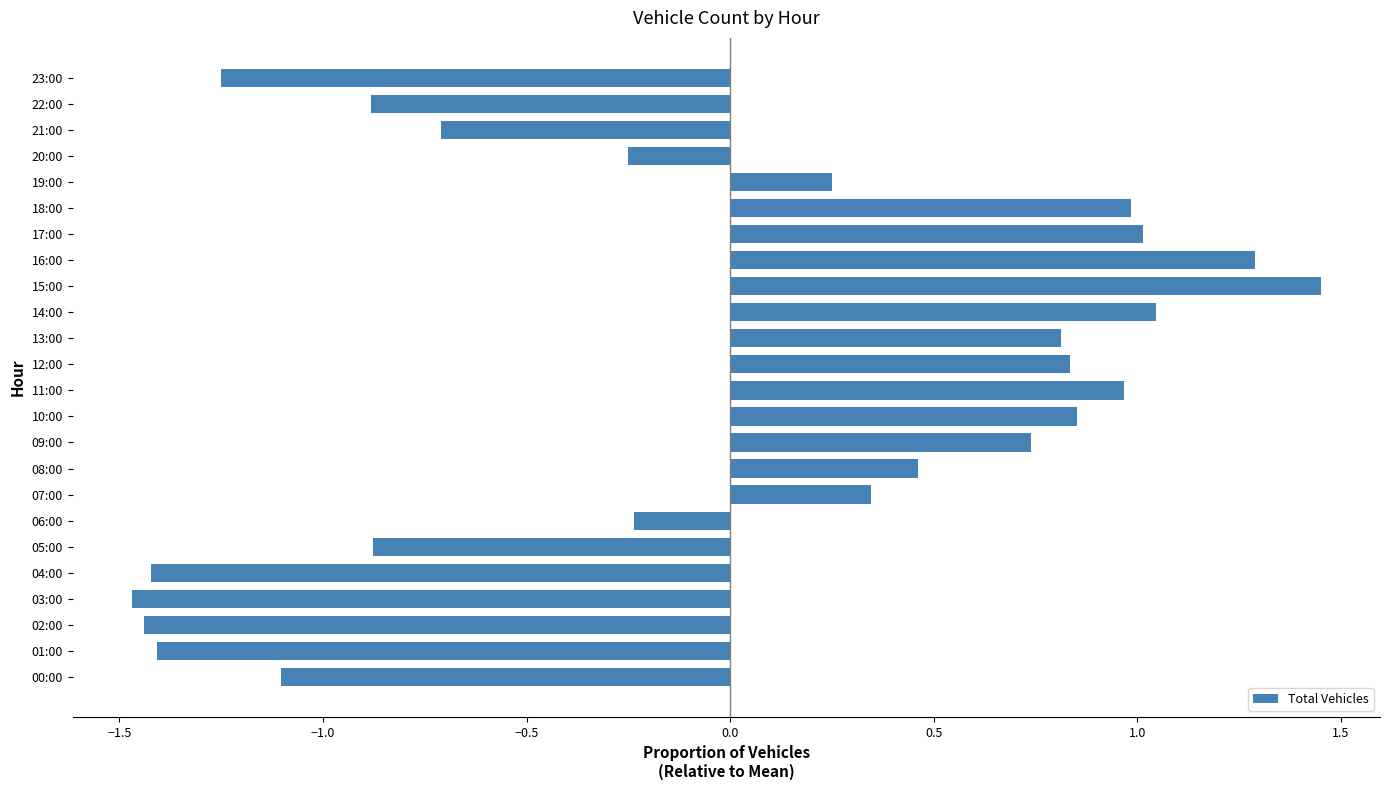

How many distinct data groups are displayed?

1